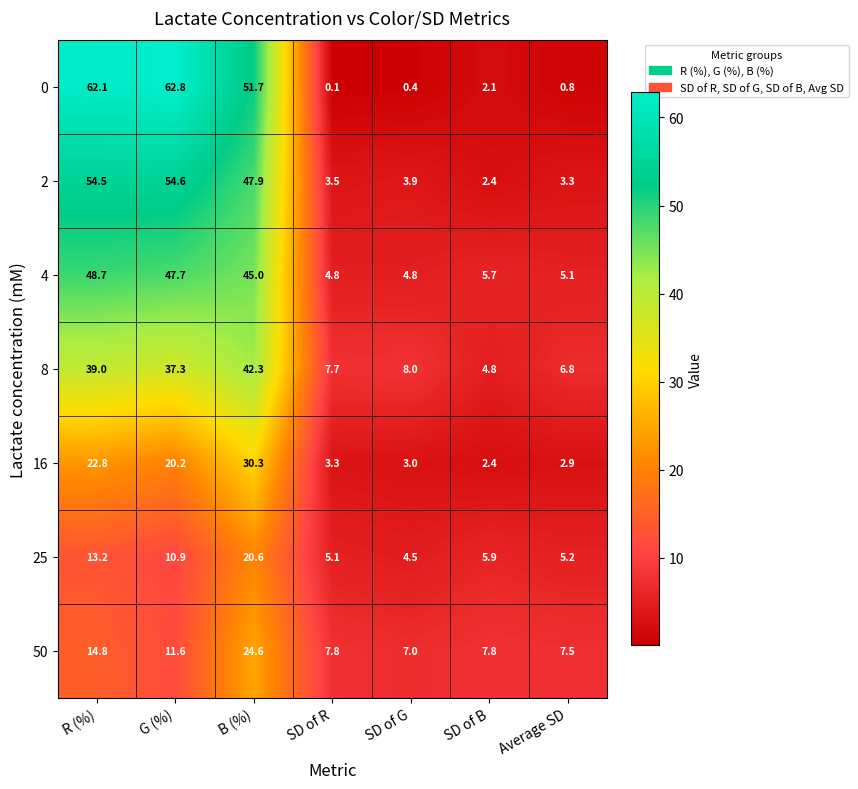

What is the difference between the 0 values at R (%) and SD of B?

60.0